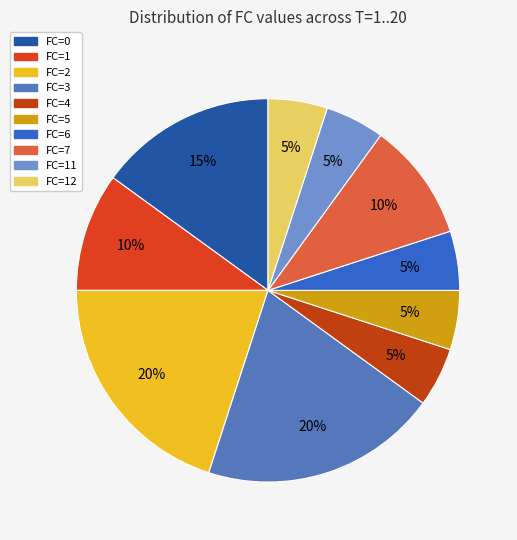

To the nearest percent, what percentage of the pie is FC=12?

5%